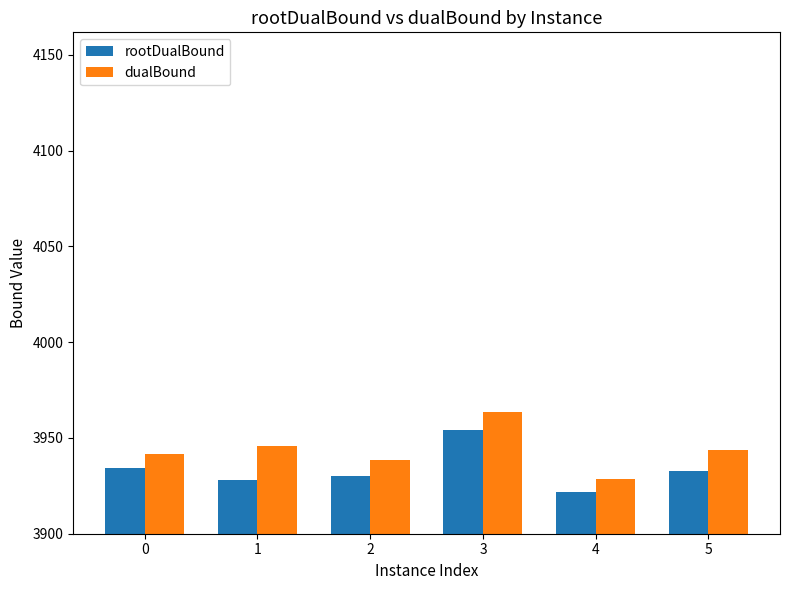

What is the sum of the rootDualBound values at 5 and 1?

7860.6